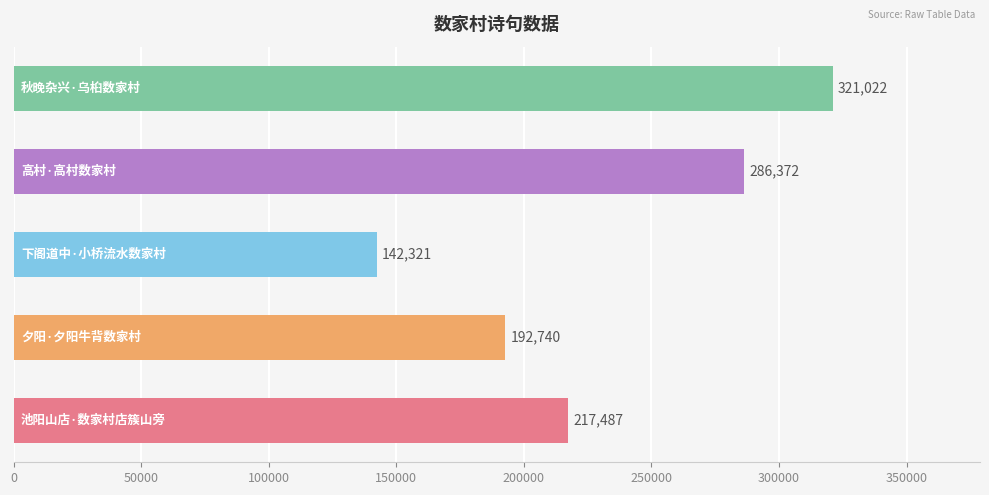

Reading top to bottom, list all the values displayed in this chart.

321022	286372	142321	192740	217487